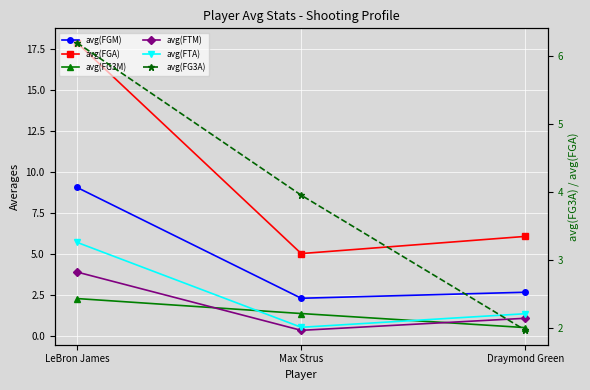

Reading right to left, list all the values displayed in this chart.

avg(FGM): Draymond Green=2.7	Max Strus=2.3	LeBron James=9.1
avg(FGA): Draymond Green=6.1	Max Strus=5.0	LeBron James=17.9
avg(FG3M): Draymond Green=0.5	Max Strus=1.4	LeBron James=2.3
avg(FTM): Draymond Green=1.1	Max Strus=0.4	LeBron James=3.9
avg(FTA): Draymond Green=1.4	Max Strus=0.6	LeBron James=5.7
avg(FG3A): Draymond Green=2.0	Max Strus=4.0	LeBron James=6.2